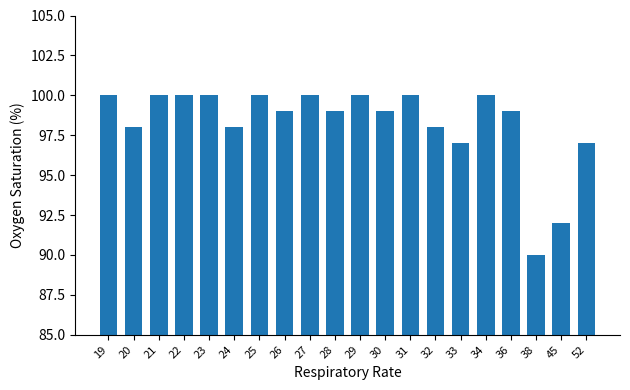

What is the sum of the values at 21 and 28?

199